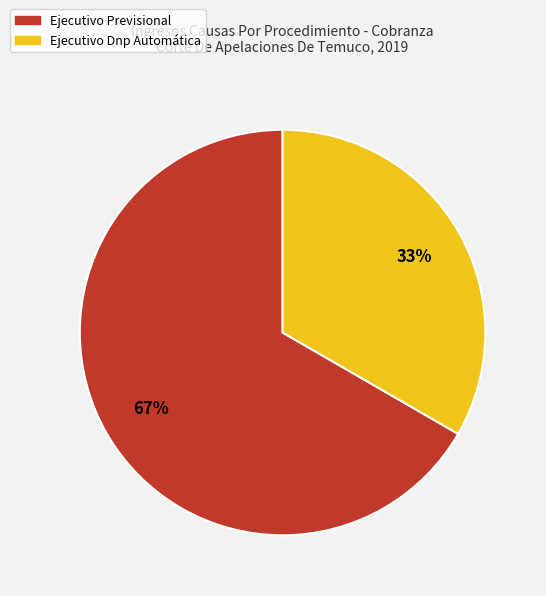

To the nearest percent, what percentage of the pie is Ejecutivo Previsional?

67%